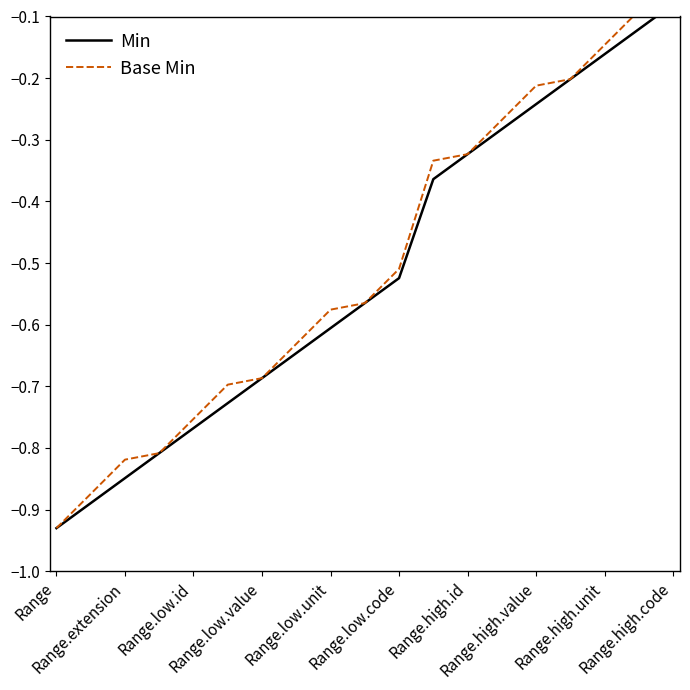

True or false: Base Min and Min intersect in this chart.

False